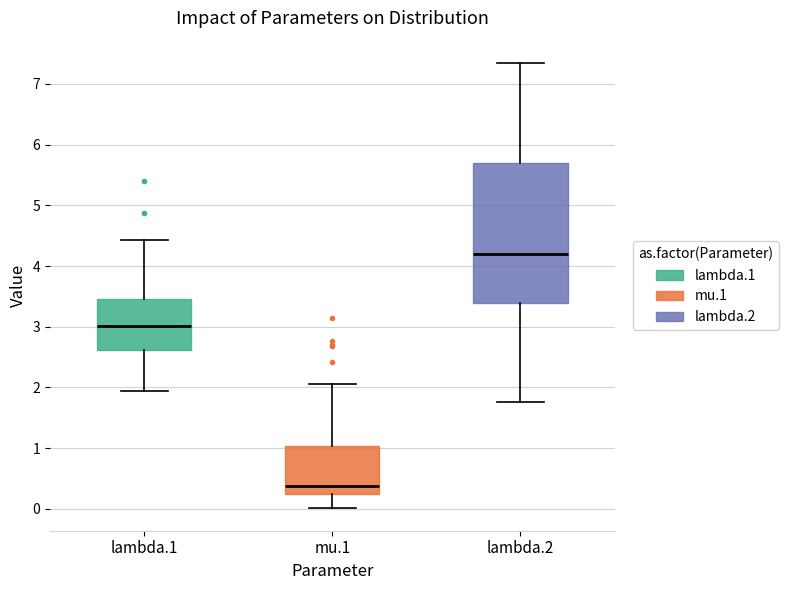

Which box has the highest median line?

lambda.2